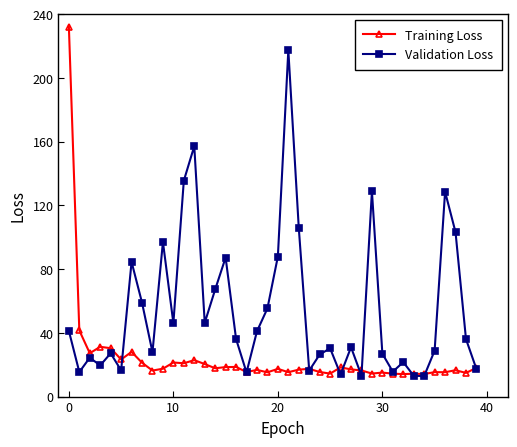

List the series in order of their peak value, highest first.

Training Loss, Validation Loss